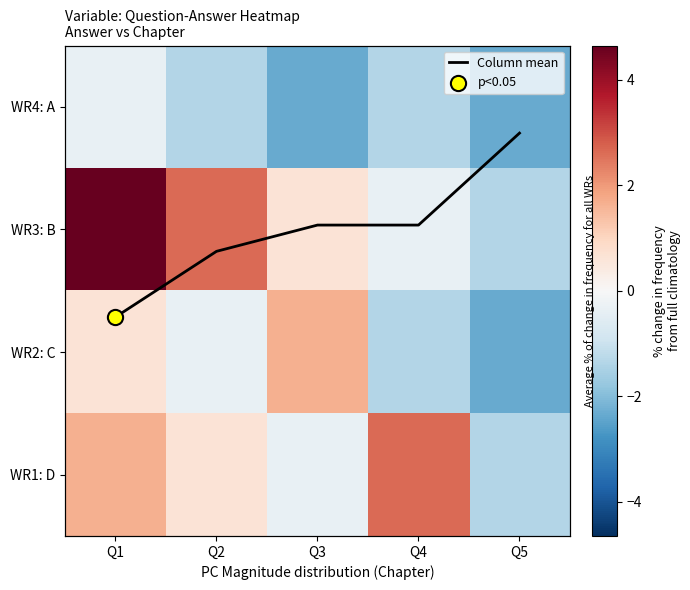

True or false: WR1: D has a value of -2.0 at Q5.

False